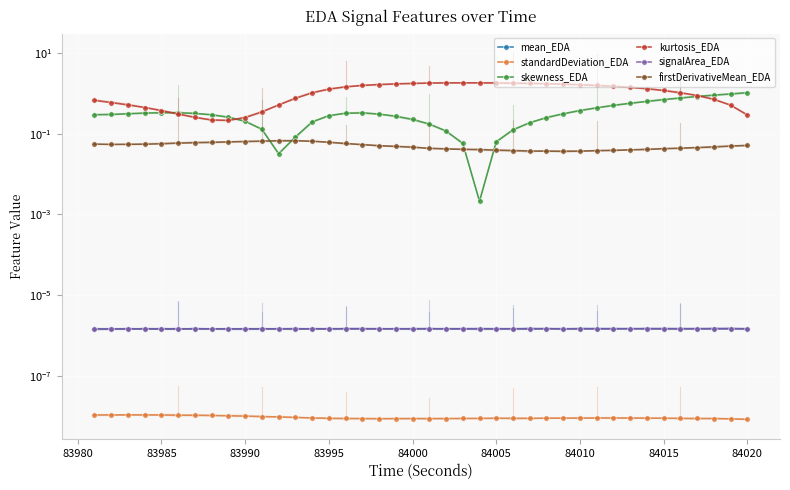

True or false: signalArea_EDA and firstDerivativeMean_EDA intersect in this chart.

False